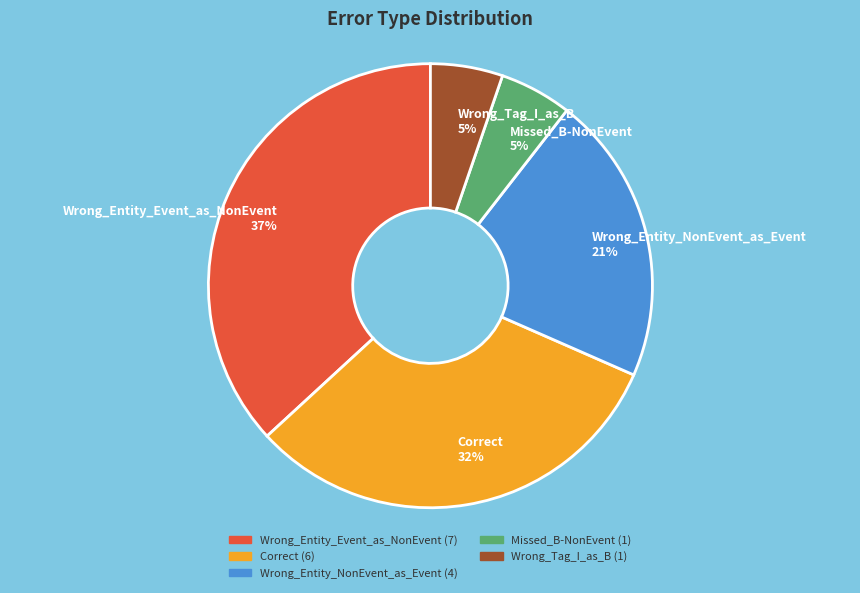

Count the number of slices in the pie.

5